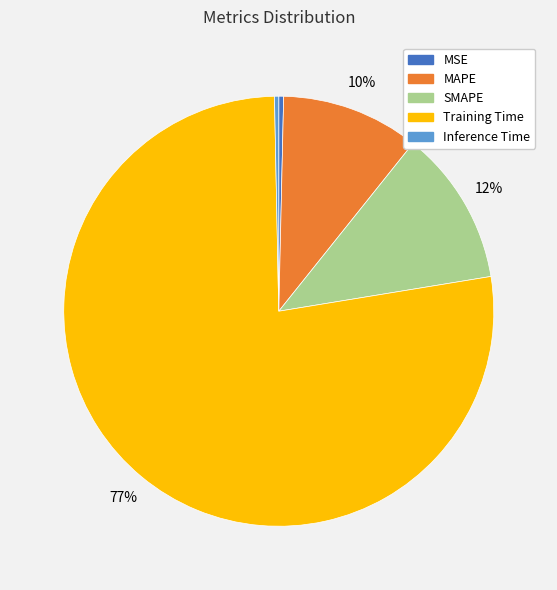

Is the sum of SMAPE and MAPE greater than half?

No